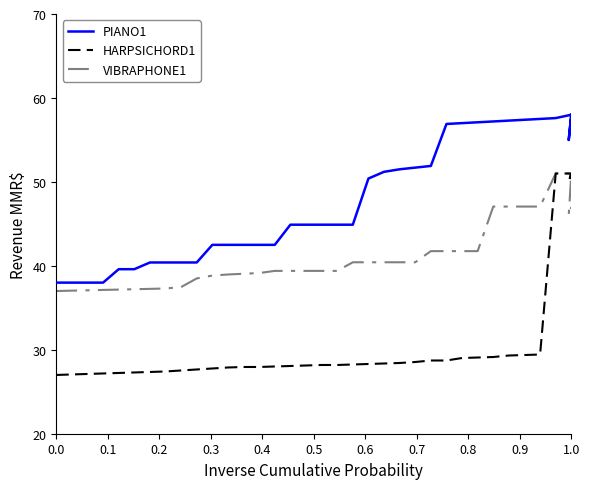

What is the value of the VIBRAPHONE1 point at the 17th from the left?

39.4